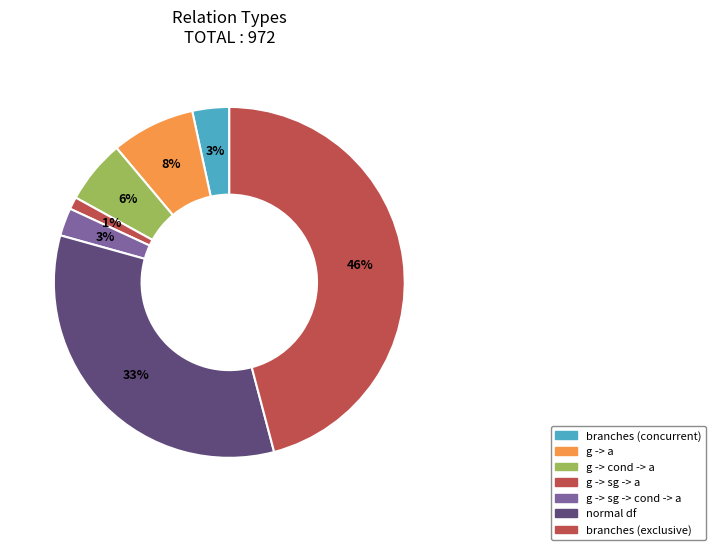

How many segments does this pie chart have?

7